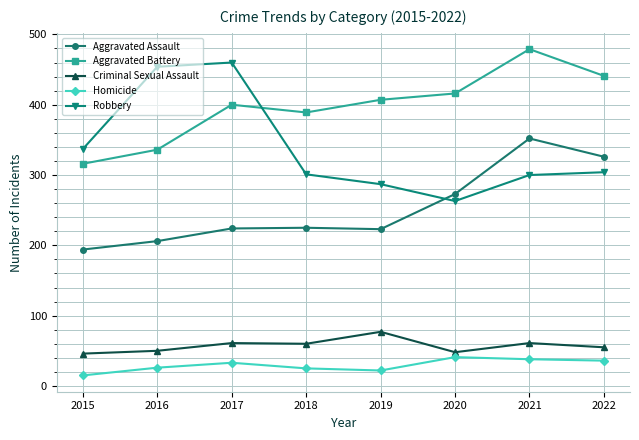

The value of Aggravated Battery at 2017 is 400. True or false?

True